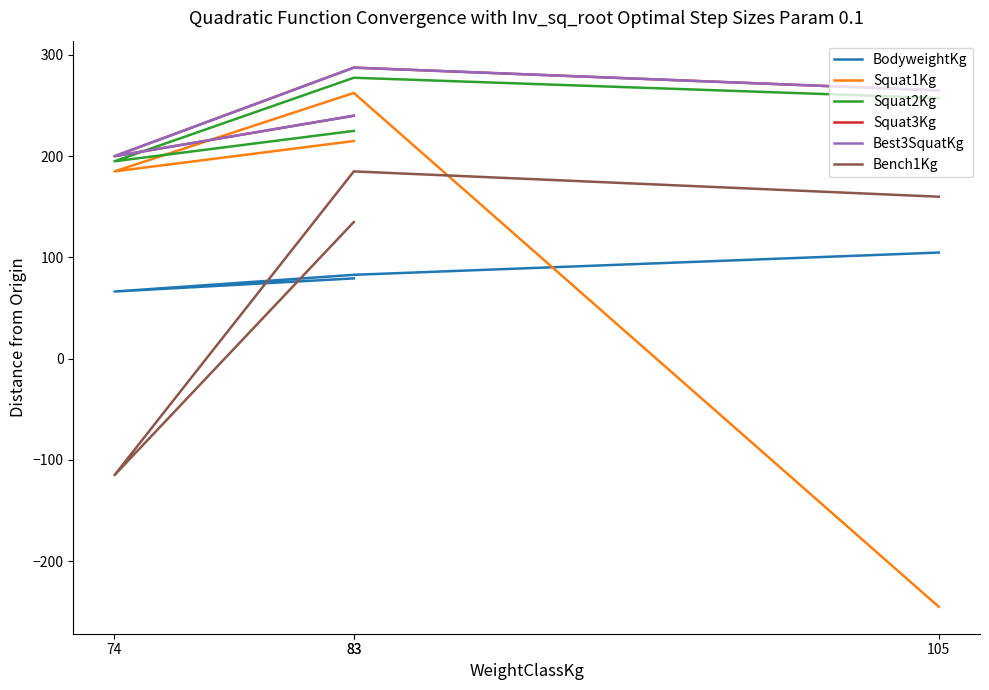

True or false: BodyweightKg and Best3SquatKg cross at least once.

False